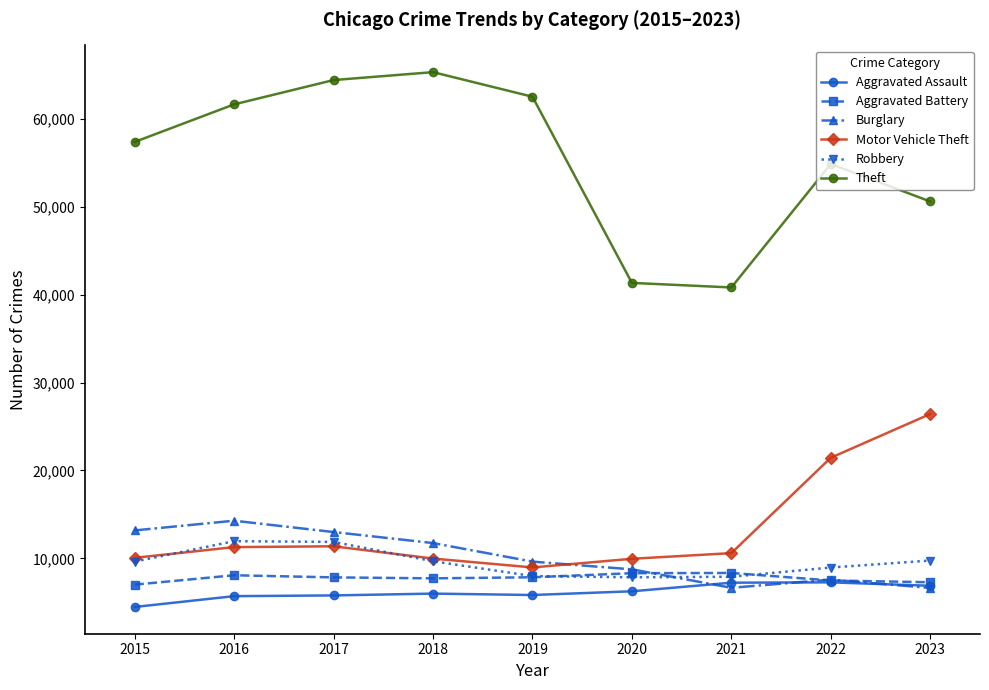

How many lines are shown in the chart?

6